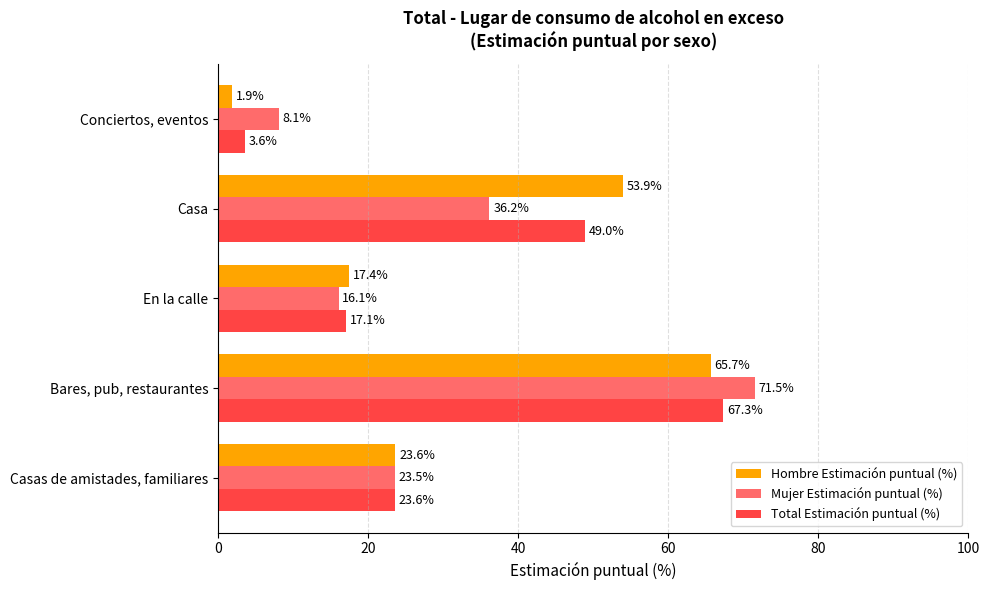

List the labels in order of Hombre Estimación puntual (%) value, smallest first.

Conciertos, eventos, En la calle, Casas de amistades, familiares, Casa, Bares, pub, restaurantes